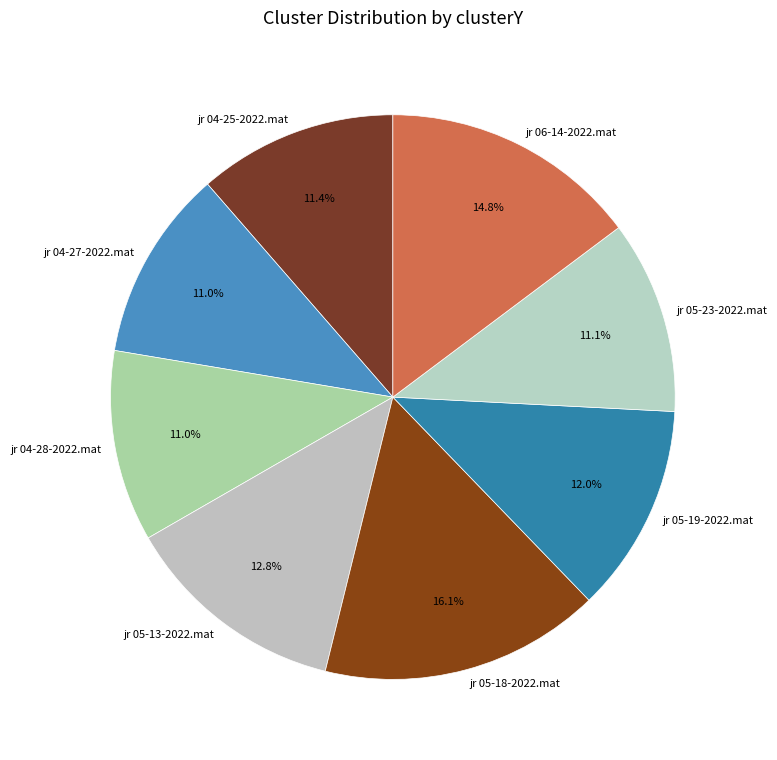

To the nearest percent, what is the combined percentage of jr 05-13-2022.mat and jr 05-18-2022.mat?

29%